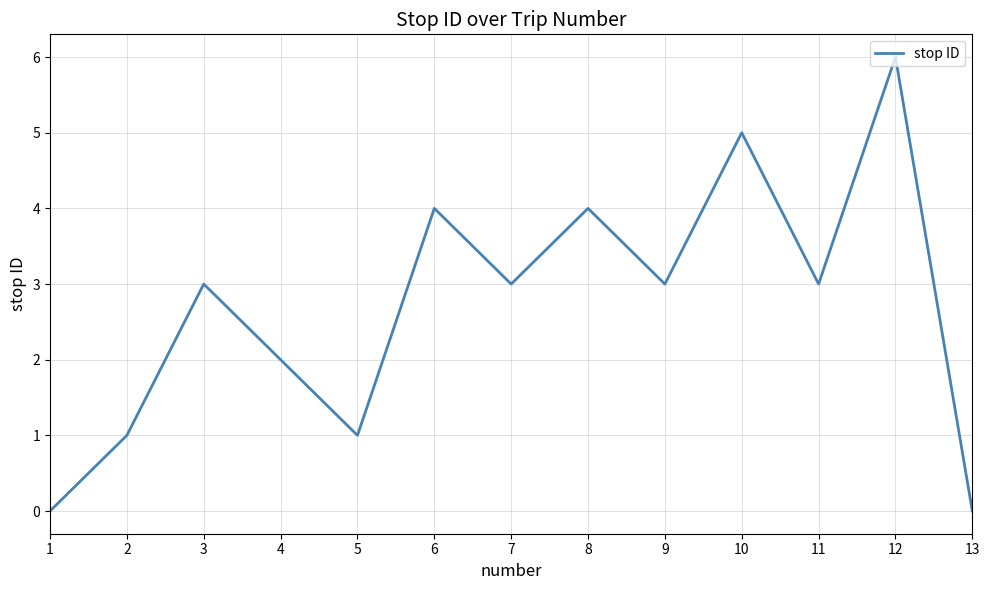

Approximately how many times larger is the value at 9 compared to 12?

0.5